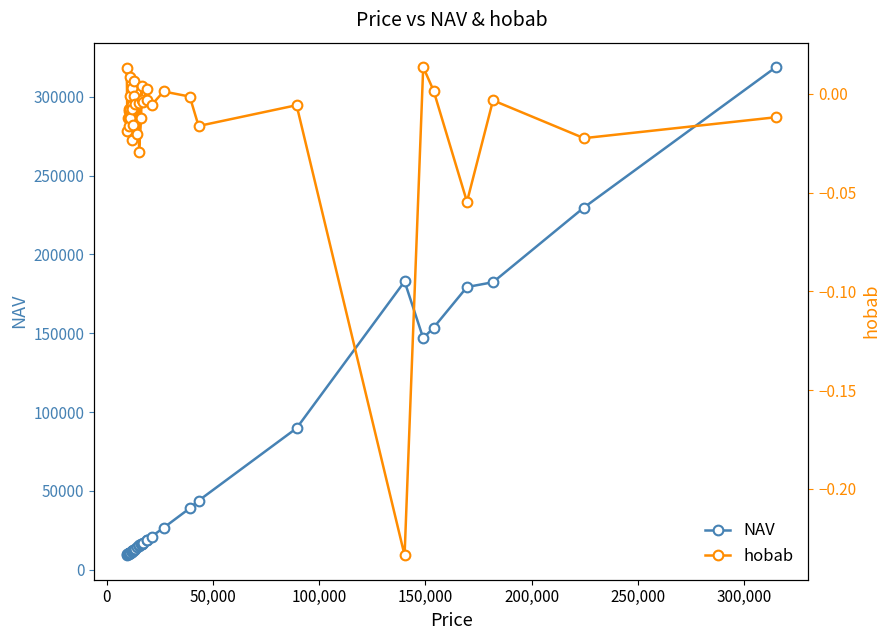

Does the chart have visible grid lines?

No